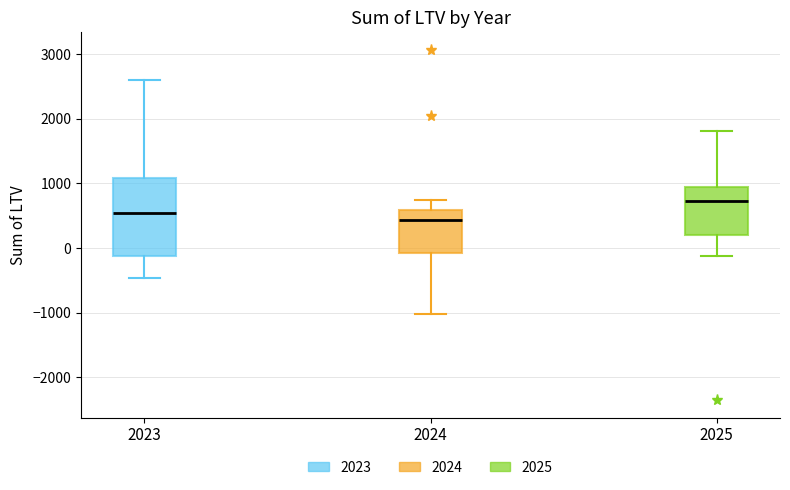

Reading left to right, transcribe this box plot: for each box, give where its median line is, the range the box spans, and where its two whiskers end, as read against the y-axis. The values are not printed on the chart, so give them approximately, as read against the axis.

2023: median 500, box -100 to 1100, whiskers -500 to 2600
2024: median 400, box -100 to 600, whiskers -1000 to 700
2025: median 700, box 200 to 1000, whiskers -100 to 1800